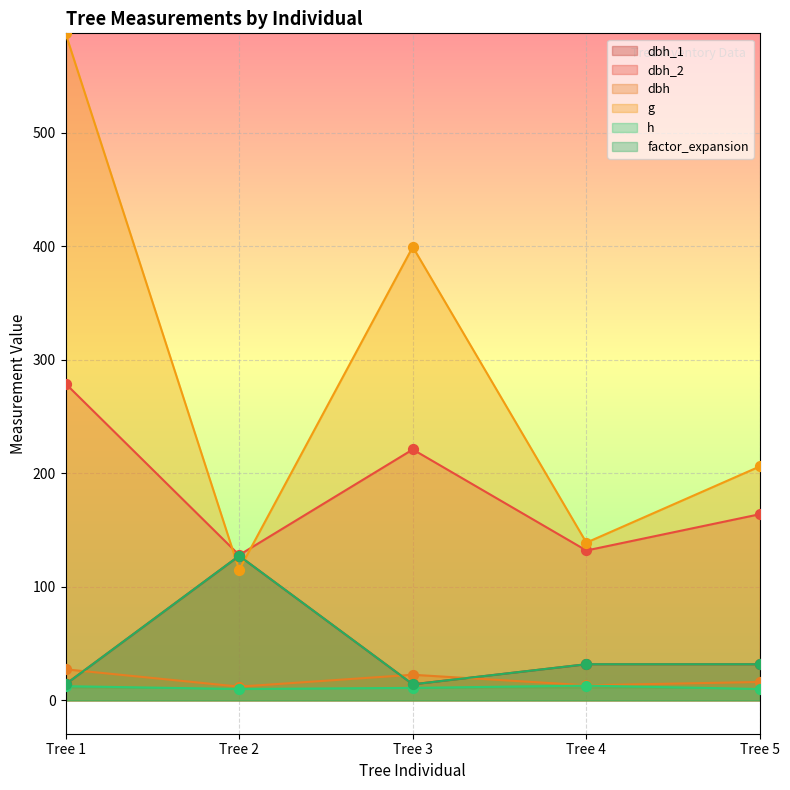

At how many categories does at least one series exceed 343?

2